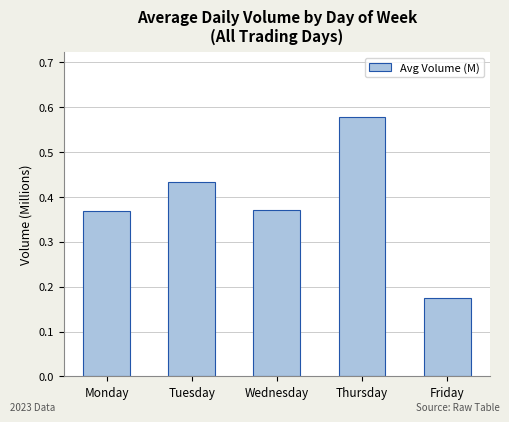

True or false: the data shows 0.2 at Wednesday.

False